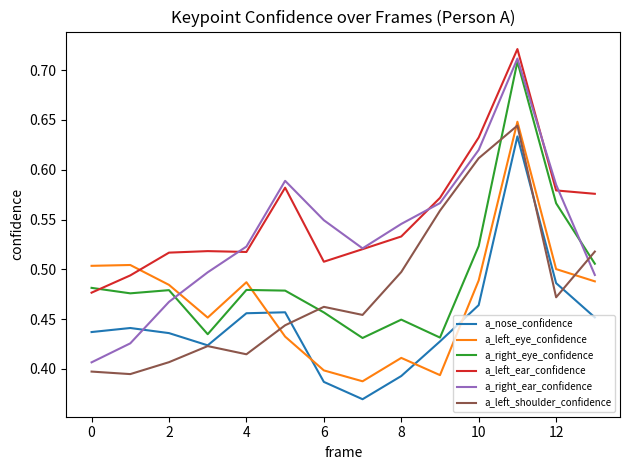

Which series has the largest total across all categories?

a_left_ear_confidence